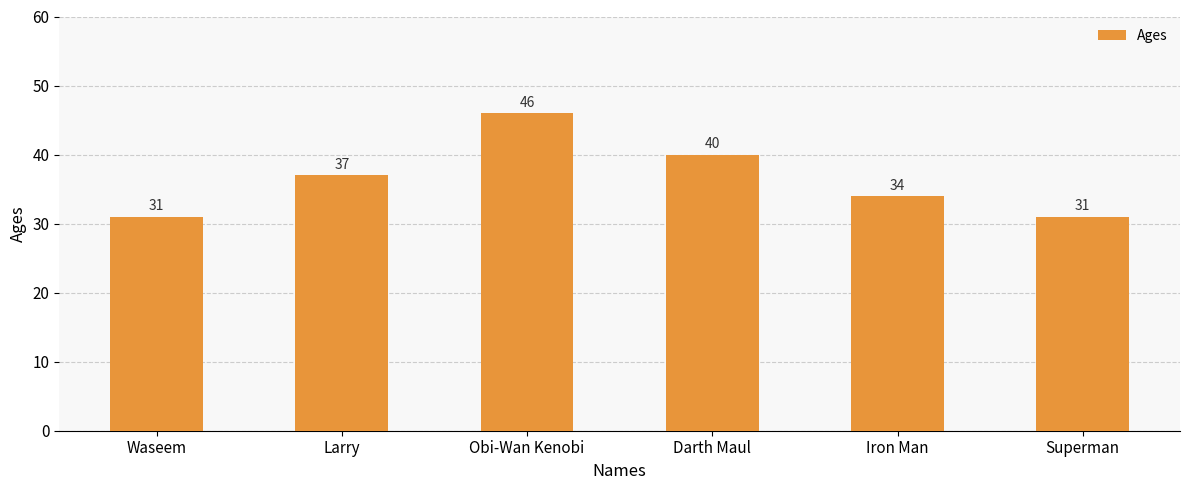

Between Obi-Wan Kenobi and Iron Man, which is larger?

Obi-Wan Kenobi